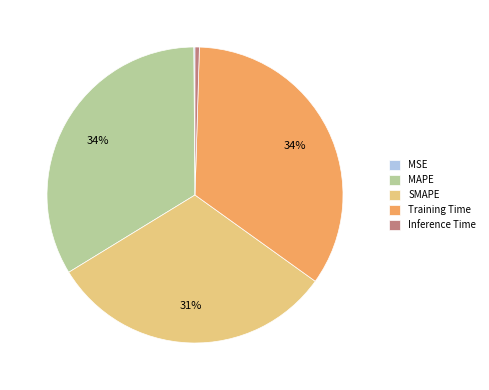

To the nearest percent, what is the average slice percentage?

20%